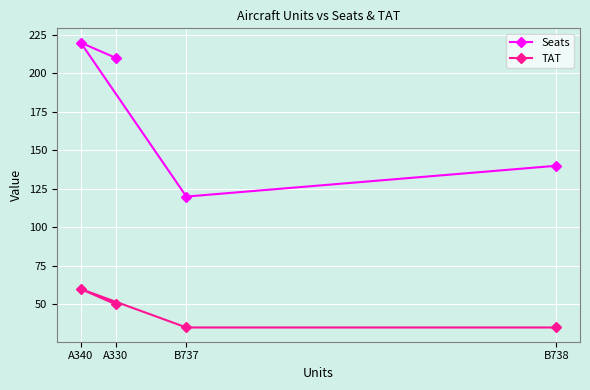

The Seats series shows 35 at B738. True or false?

False